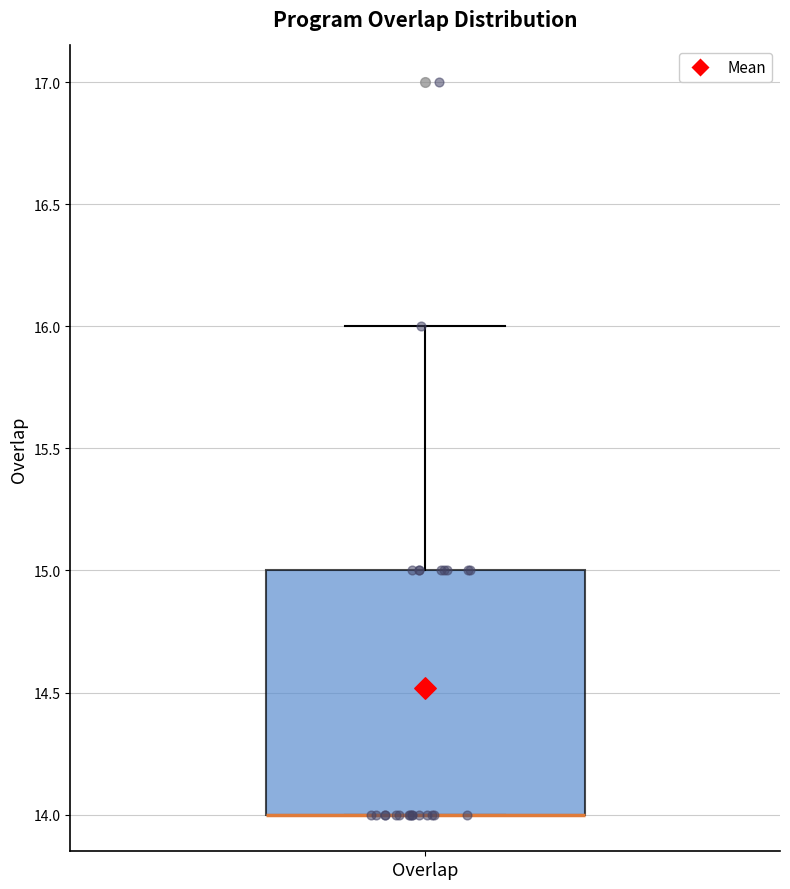

Transcribe this box plot: give where the median line is, the range the box spans, and where the two whiskers end, as read against the y-axis. The values are not printed on the chart, so give them approximately, as read against the axis.

median 14 (drawn on the box's lower edge), box 14 to 15, whiskers 14 to 16